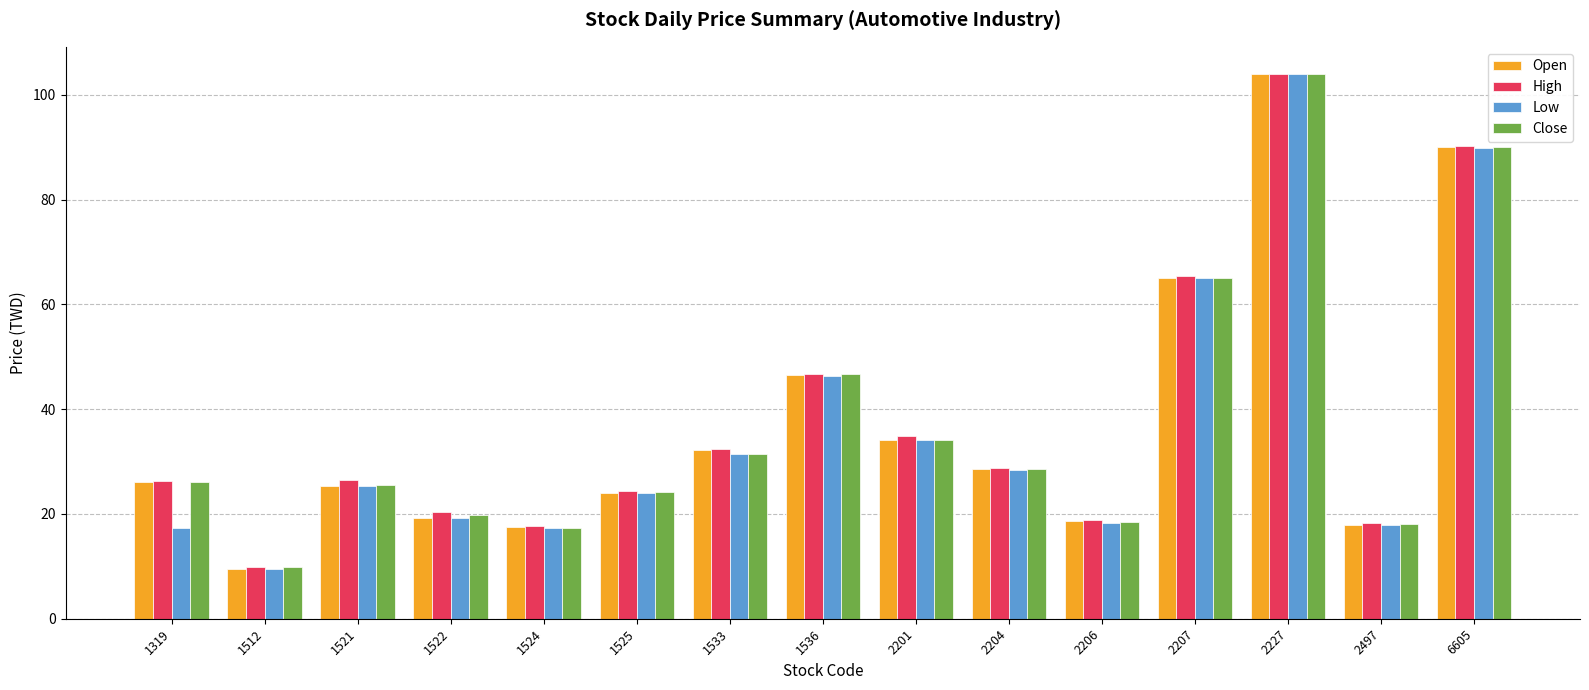

What is the sum of all High values?

565.0